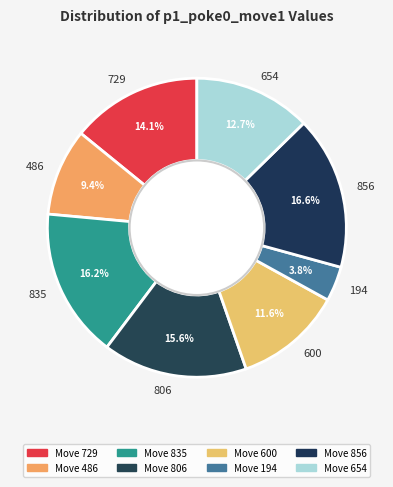

Between 654 and 729, which is larger?

729